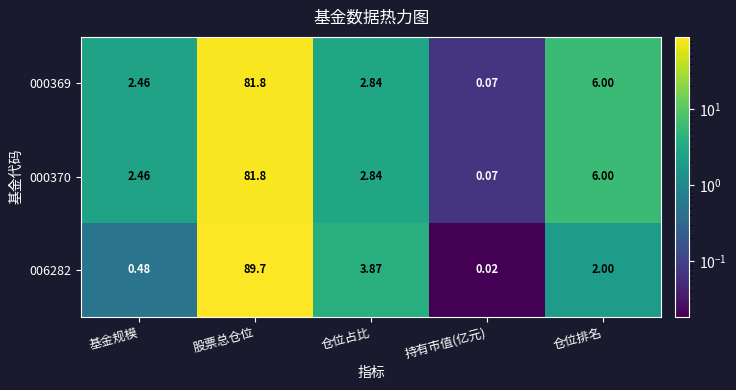

Is the value of 006282 at 仓位占比 greater than the value of 000369 at 持有市值(亿元)?

Yes